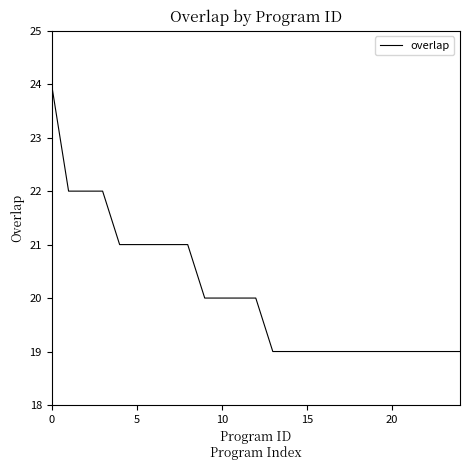

What is the smallest value displayed?

19